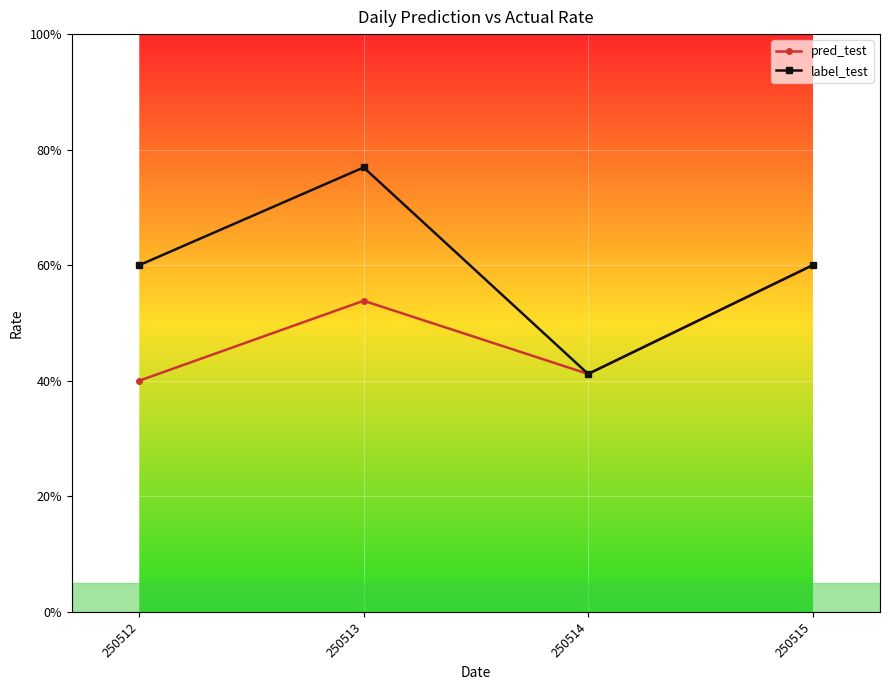

Is this an area chart (filled region under the line)?

No